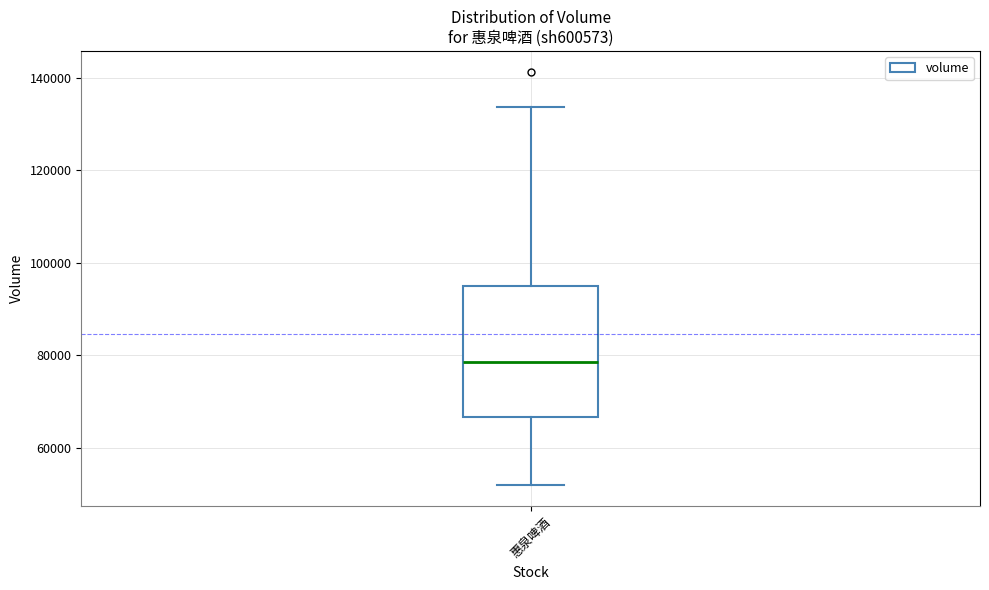

Where does the median line of the box for 惠泉啤酒 sit on the y-axis? The values are not printed on the chart, so give them approximately, as read against the axis.

78000